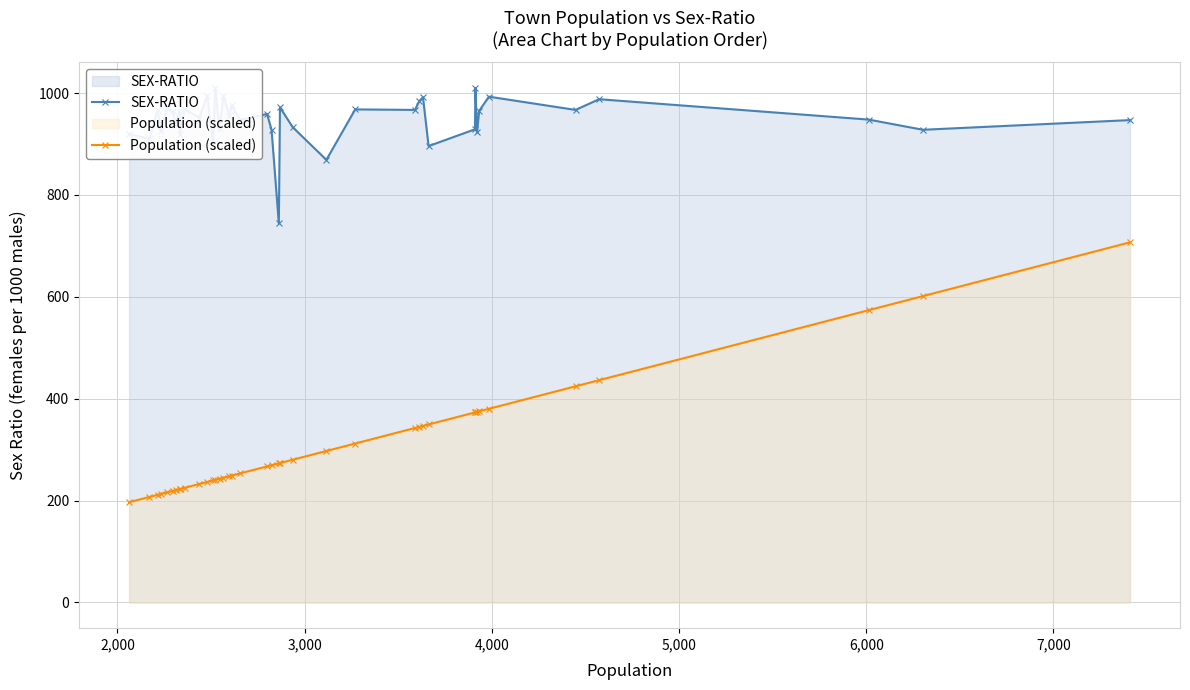

How many data points in Population (scaled) are less than 269?

20